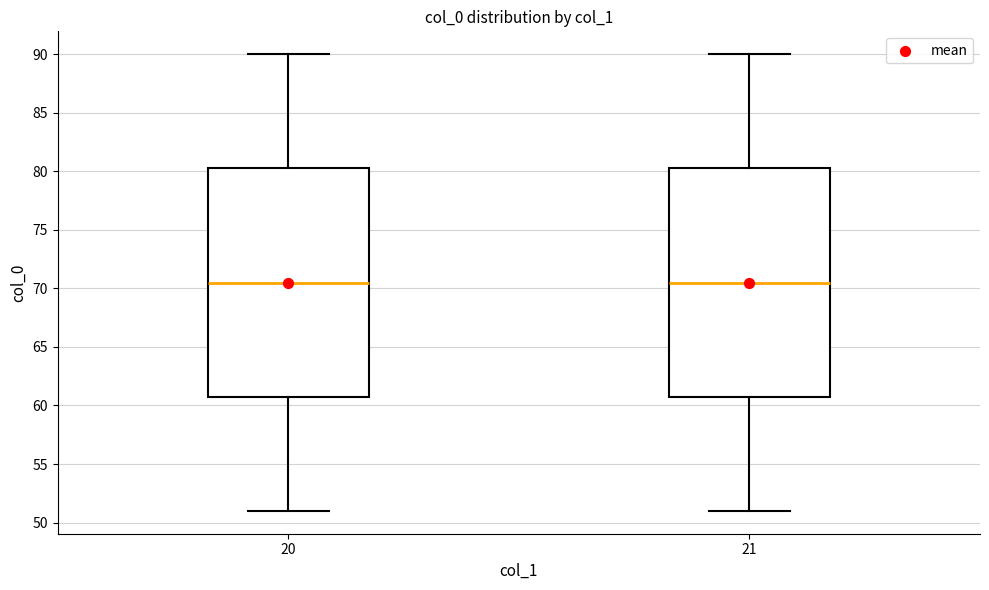

Reading left to right, transcribe this box plot: for each box, give where its median line is, the range the box spans, and where its two whiskers end, as read against the y-axis. The values are not printed on the chart, so give them approximately, as read against the axis.

20: median 70.5, box 61.0 to 80.5, whiskers 51.0 to 90.0
21: median 70.5, box 61.0 to 80.5, whiskers 51.0 to 90.0